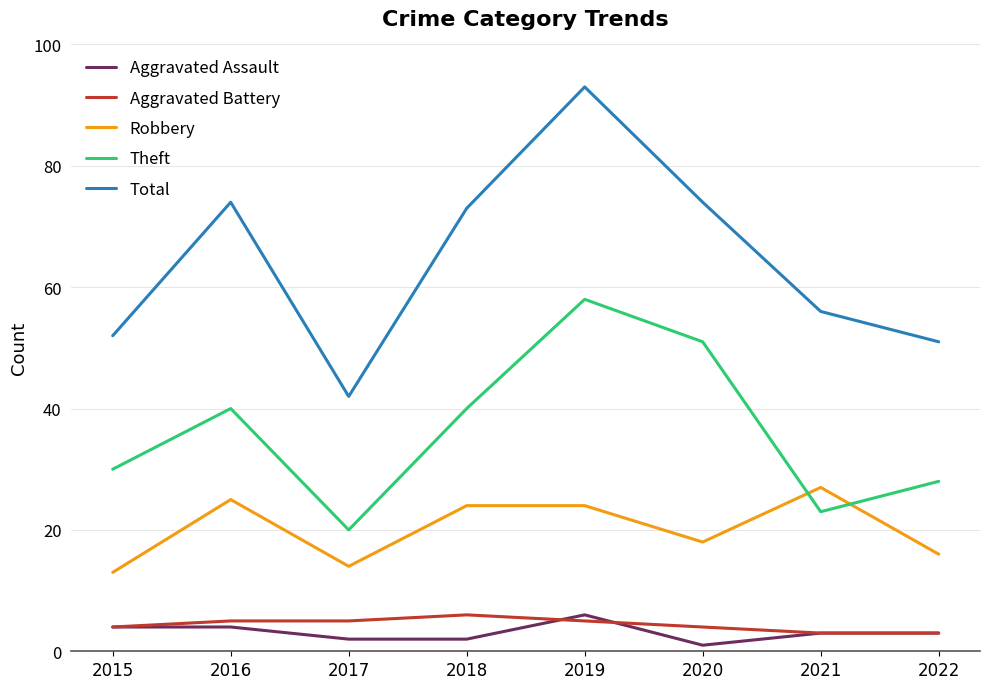

Reading left to right, list all the values displayed in this chart.

Aggravated Assault: 4	4	2	2	6	1	3	3
Aggravated Battery: 4	5	5	6	5	4	3	3
Robbery: 13	25	14	24	24	18	27	16
Theft: 30	40	20	40	58	51	23	28
Total: 52	74	42	73	93	74	56	51